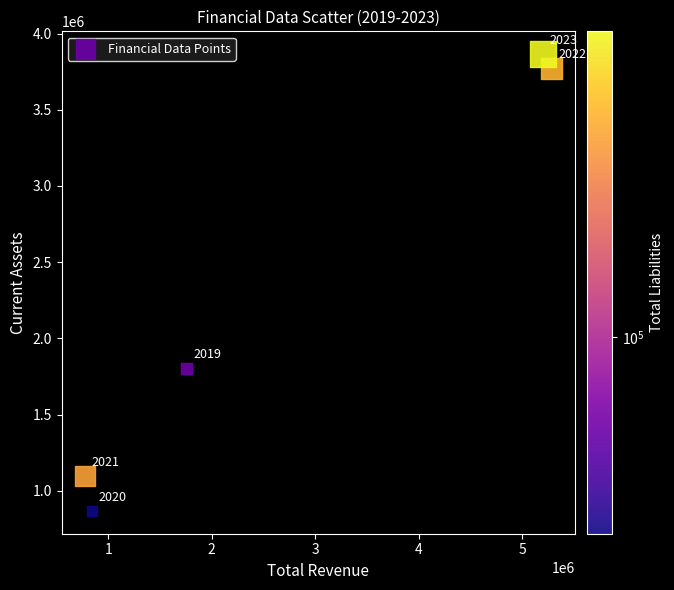

What is the range of Y values (max minus min)?

2996520